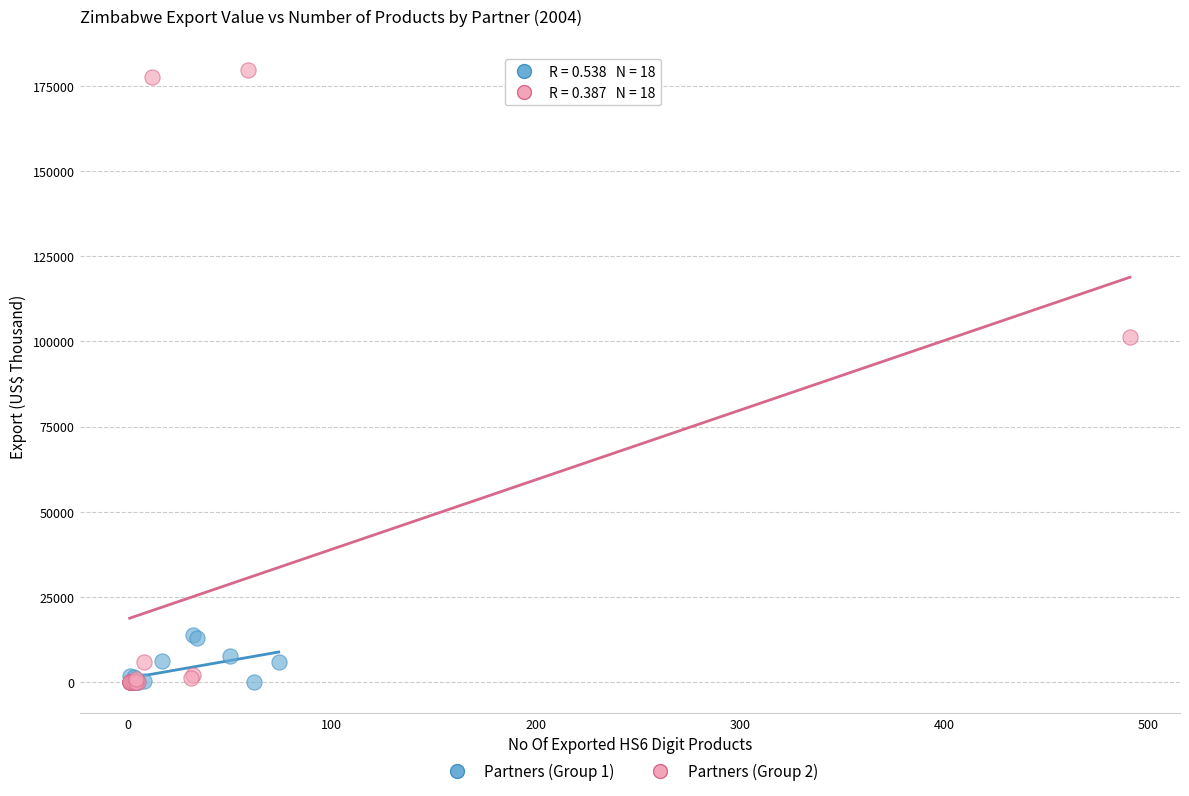

Which series reaches the maximum Y coordinate?

Partners (Group 2)